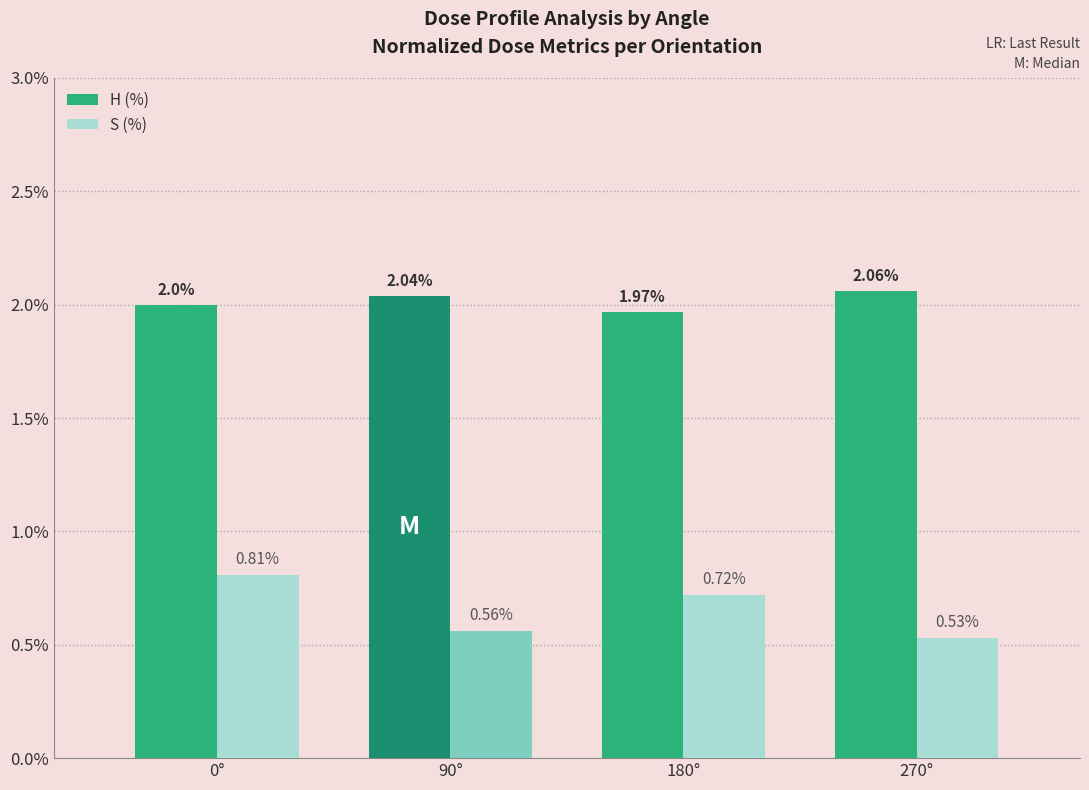

Rank the categories by S (%) value from highest to lowest.

0°, 180°, 90°, 270°